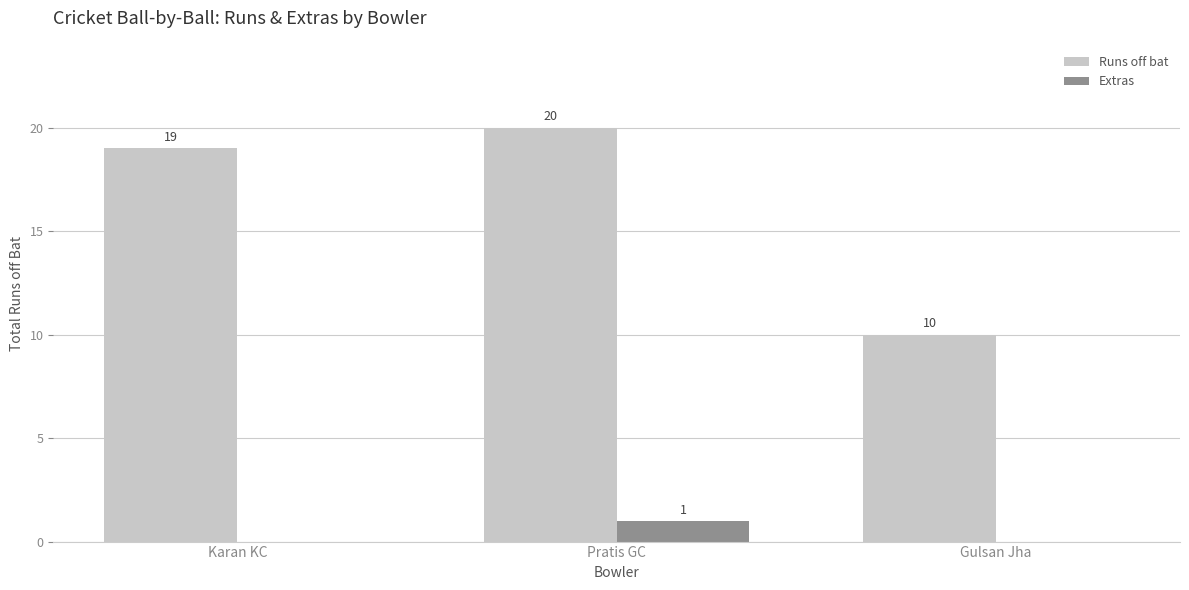

Which series has the widest spread of values?

Runs off bat